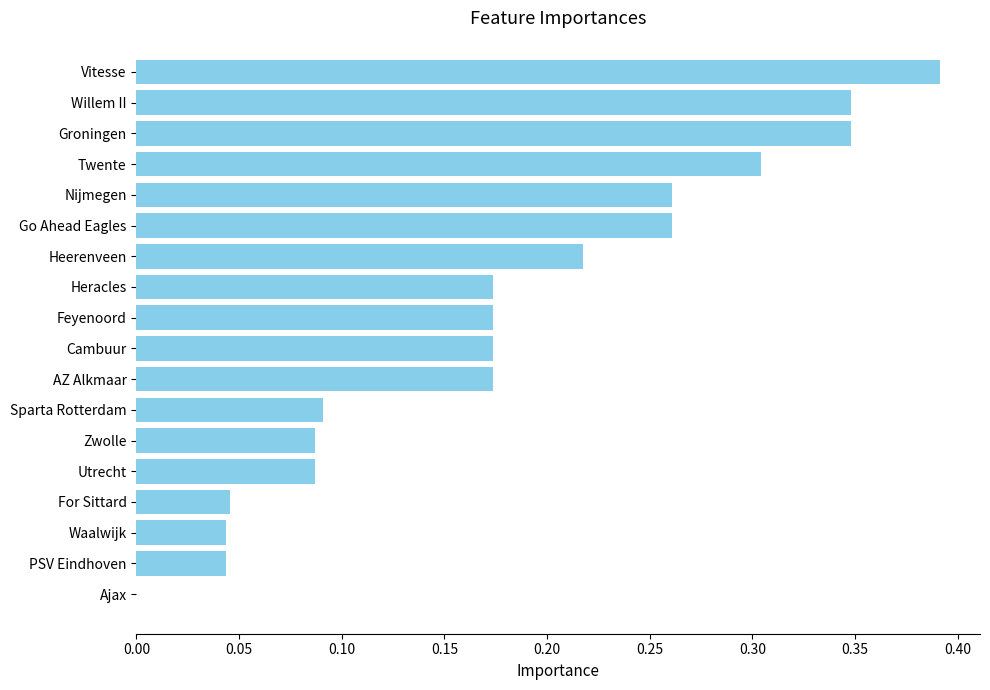

Between Twente and Nijmegen, which is larger?

Twente